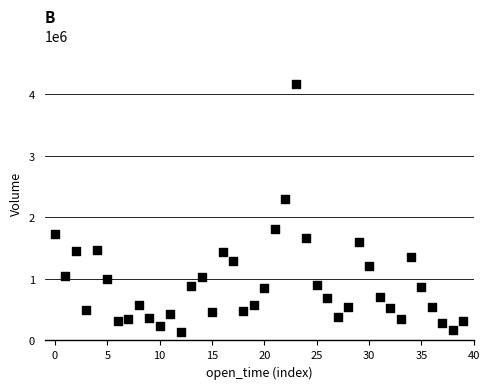

What is the range of Y values (max minus min)?

4031147